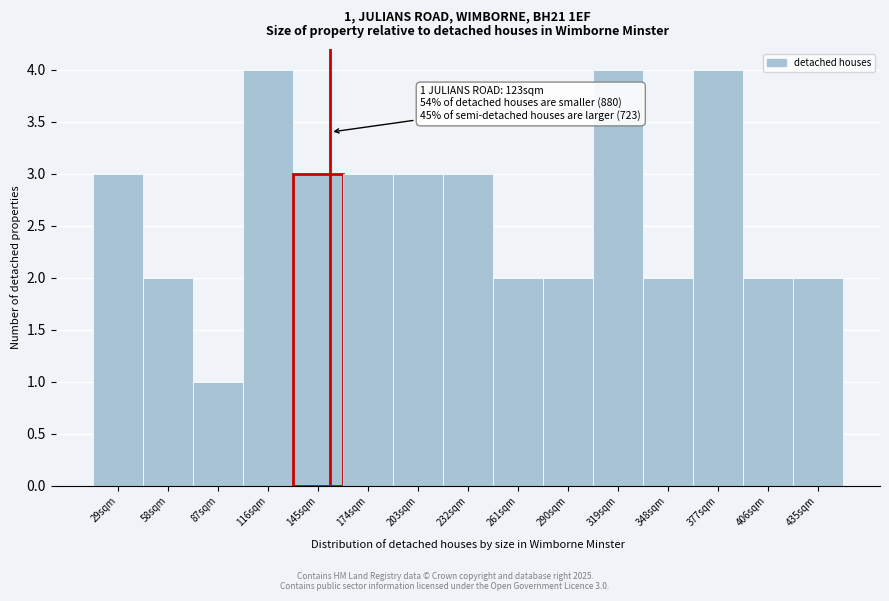

Reading left to right, what are all the values shown in this chart?

29sqm=3	58sqm=2	87sqm=1	116sqm=4	145sqm=3	174sqm=3	203sqm=3	232sqm=3	261sqm=2	290sqm=2	319sqm=4	348sqm=2	377sqm=4	406sqm=2	435sqm=2